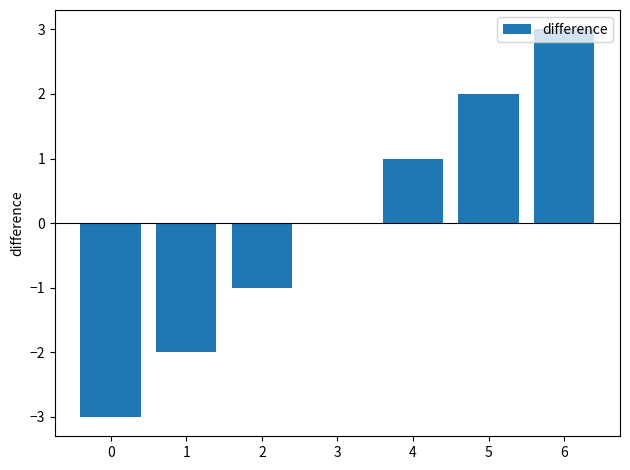

How many distinct data groups are displayed?

1